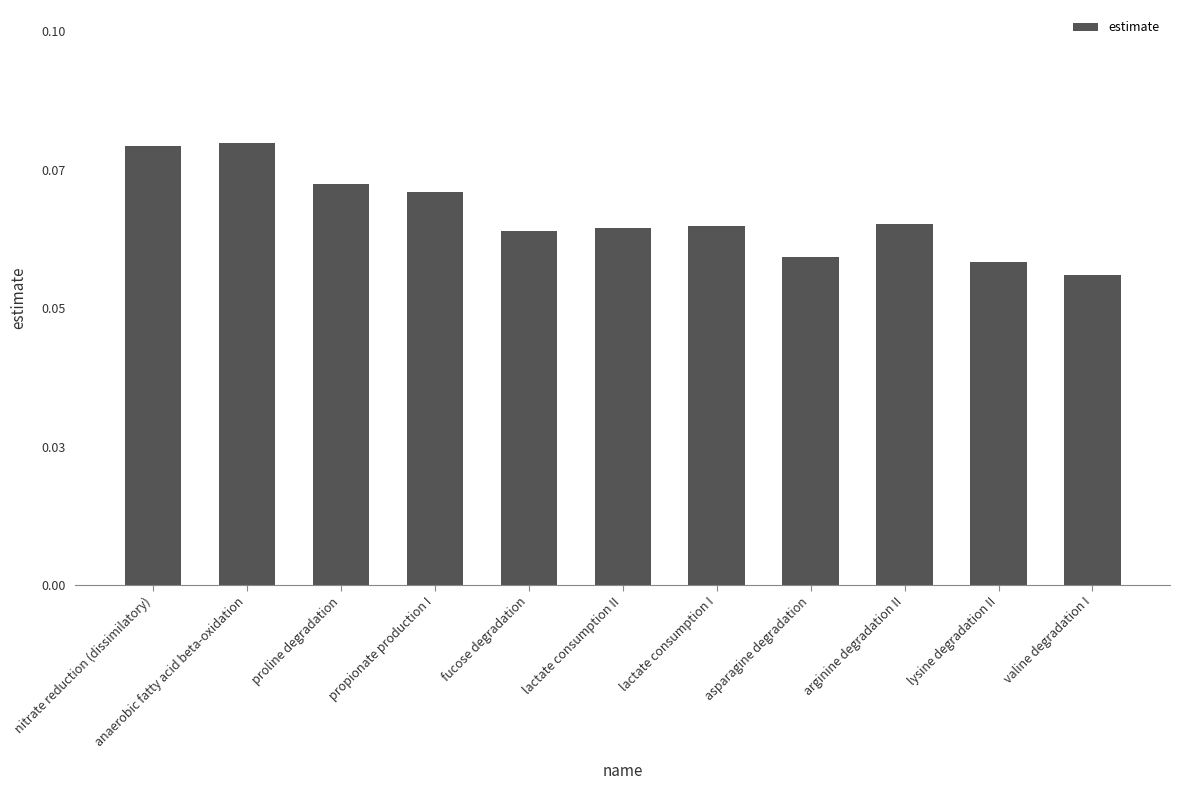

Reading left to right, what are all the values shown in this chart?

0.1	0.1	0.1	0.1	0.1	0.1	0.1	0.1	0.1	0.1	0.1